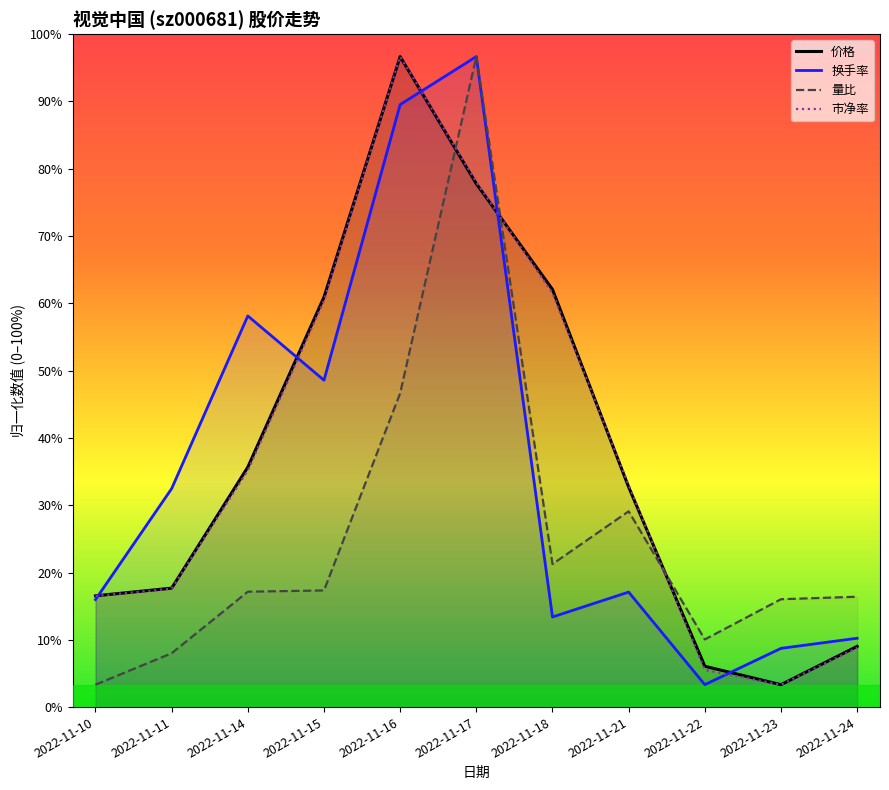

Is the value of 价格 at 2022-11-14 greater than the value of 市净率 at 2022-11-15?

No